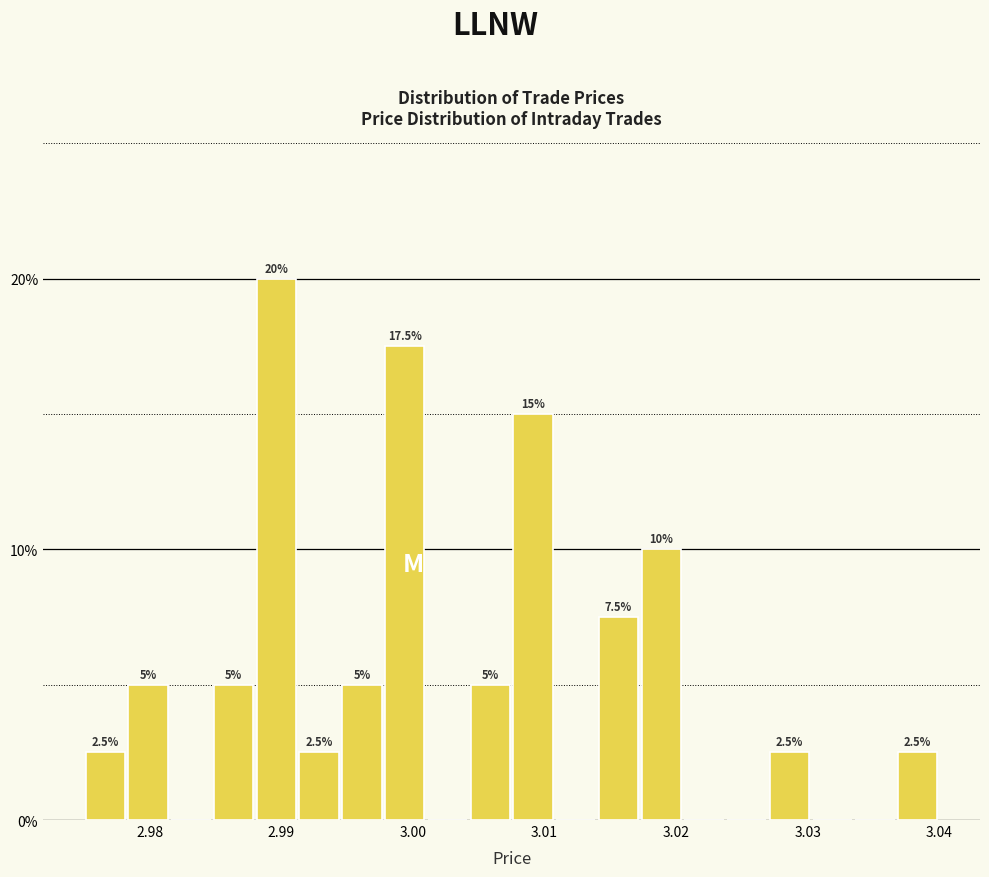

Read against the x-axis, roughly where is the centre of the tallest bar?

2.990